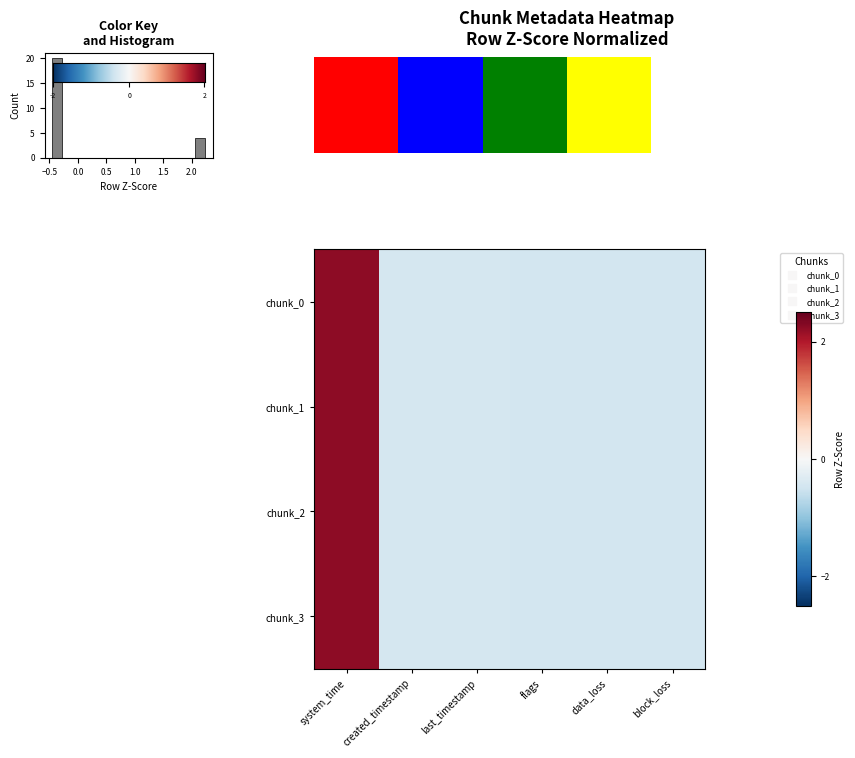

Reading left to right, list all the values displayed in this chart.

row_0: 2.2	-0.4	-0.4	-0.5	-0.5	-0.5
row_1: 2.2	-0.4	-0.4	-0.5	-0.5	-0.5
row_2: 2.2	-0.4	-0.4	-0.5	-0.5	-0.5
row_3: 2.2	-0.4	-0.4	-0.5	-0.5	-0.5